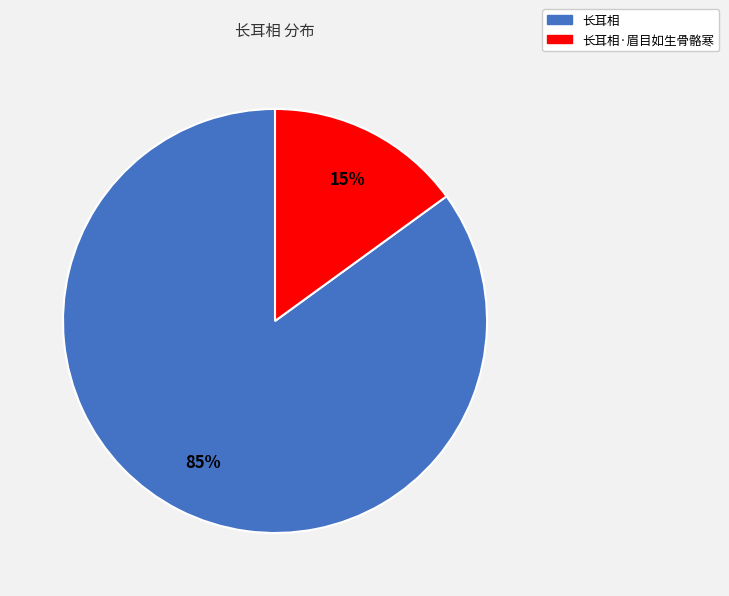

What is the largest slice in the pie chart?

长耳相